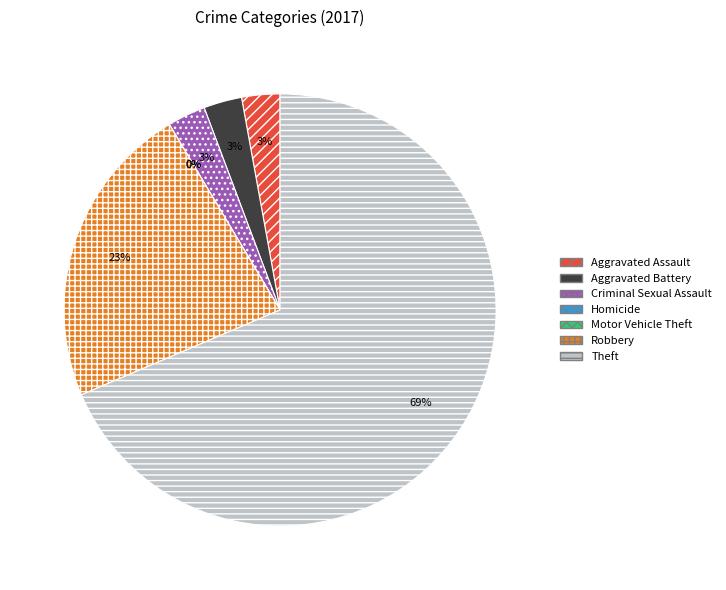

What percentage is the Criminal Sexual Assault slice, to the nearest percent?

3%